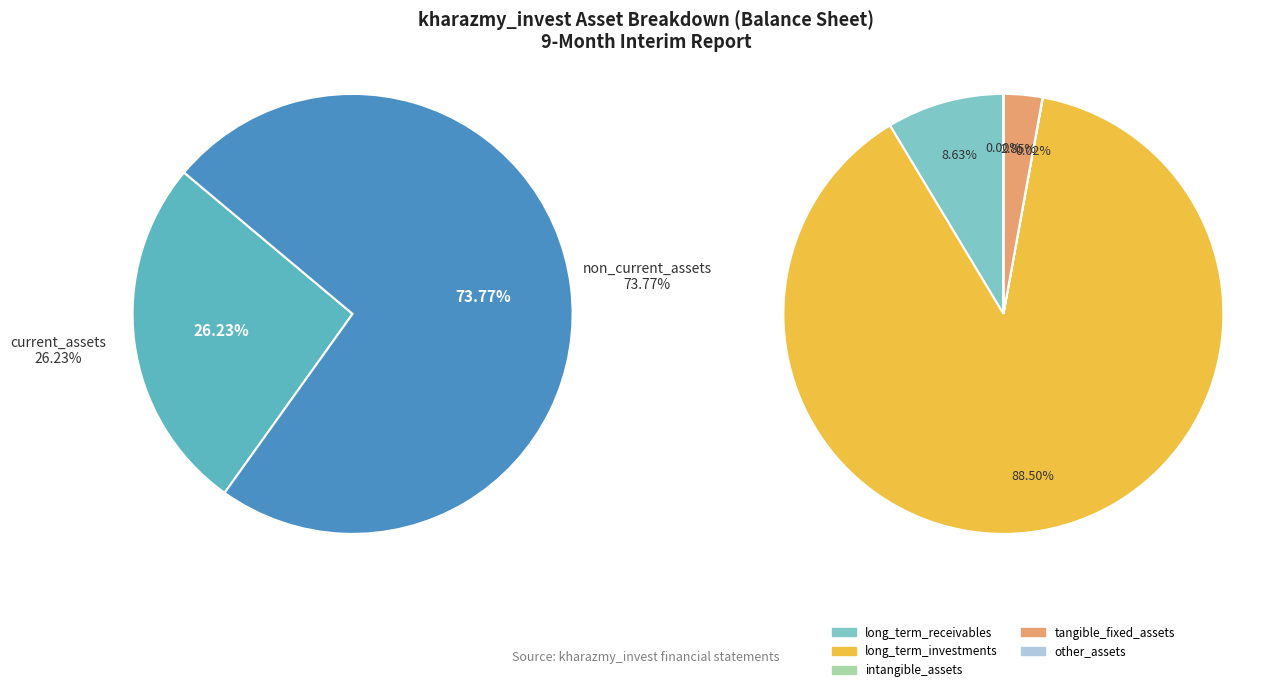

Which slice is the smallest?

other_assets